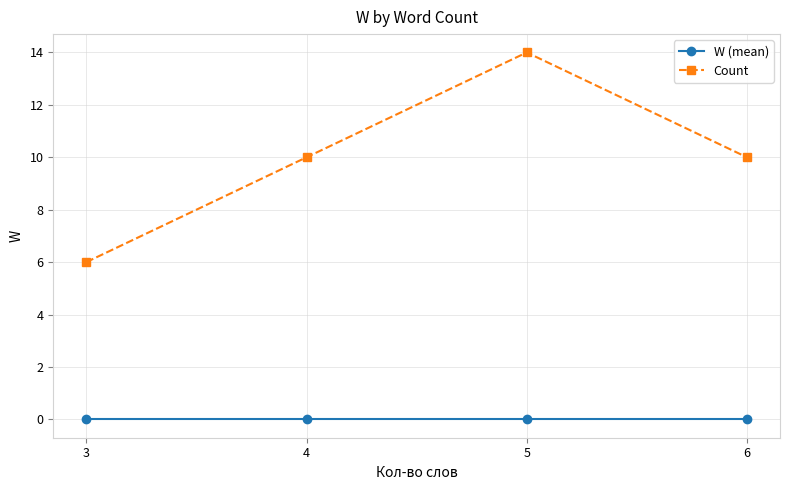

What value does the Count series have at 4?

10